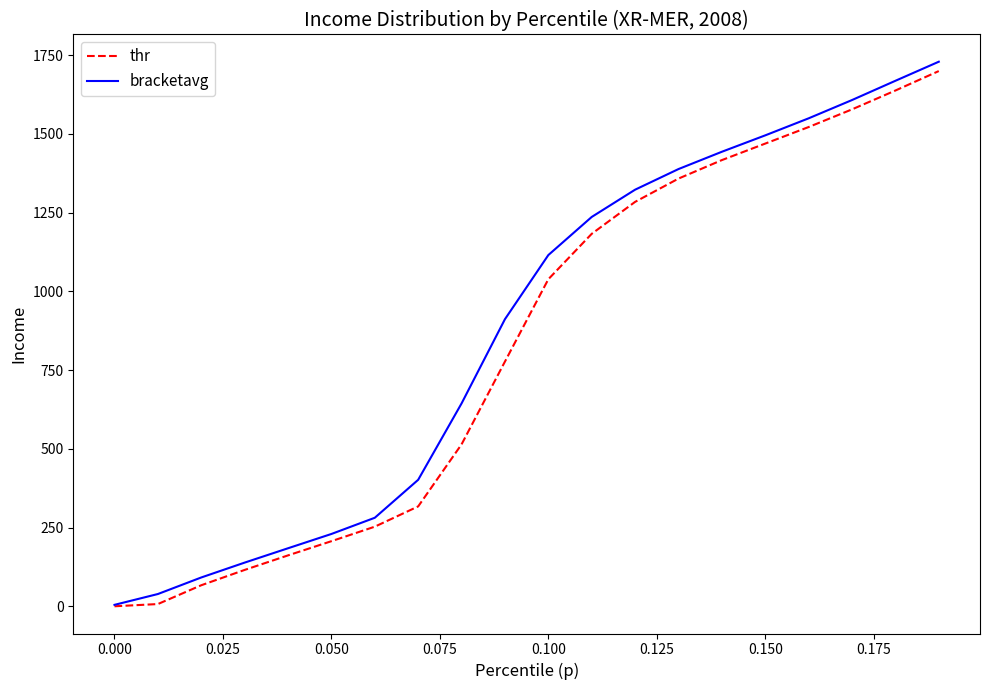

What is the greatest value displayed?

1729.5